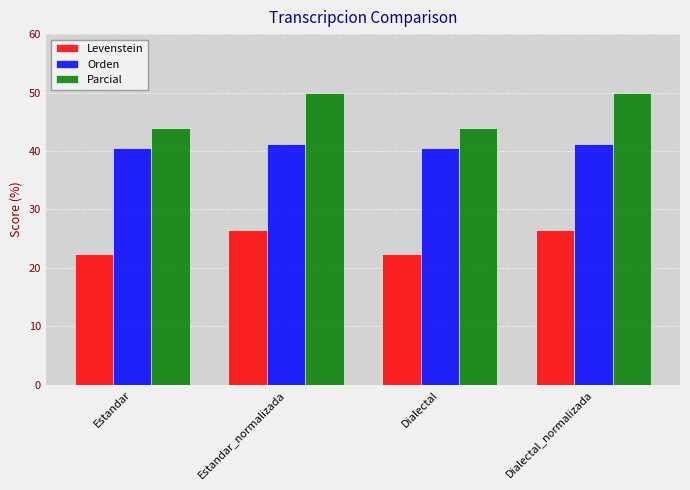

How many bars are there in total?

12